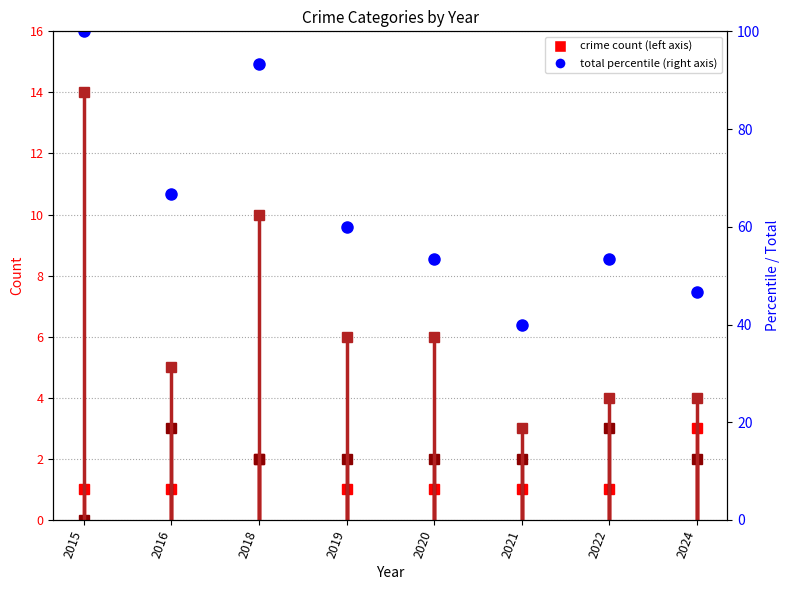

What is the change in value from 2015 to 2016?

-33.3